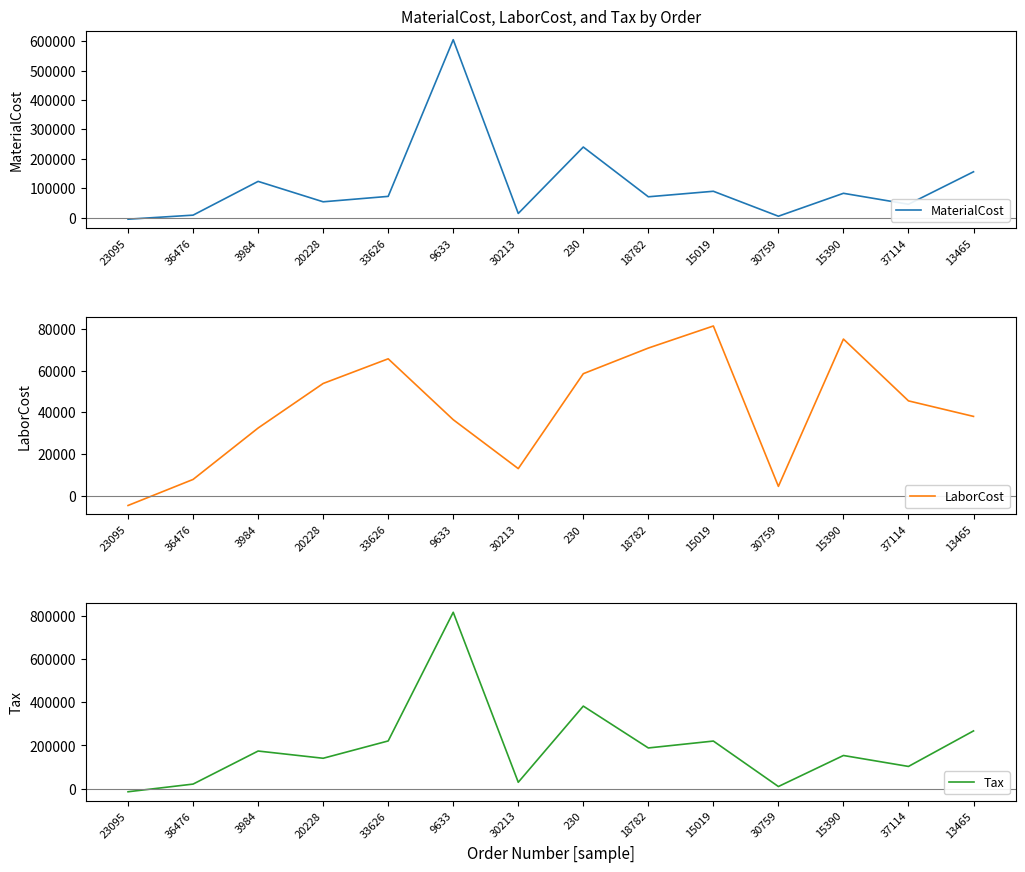

Rank the series at 37114 from lowest to highest value.

MaterialCost, LaborCost, Tax